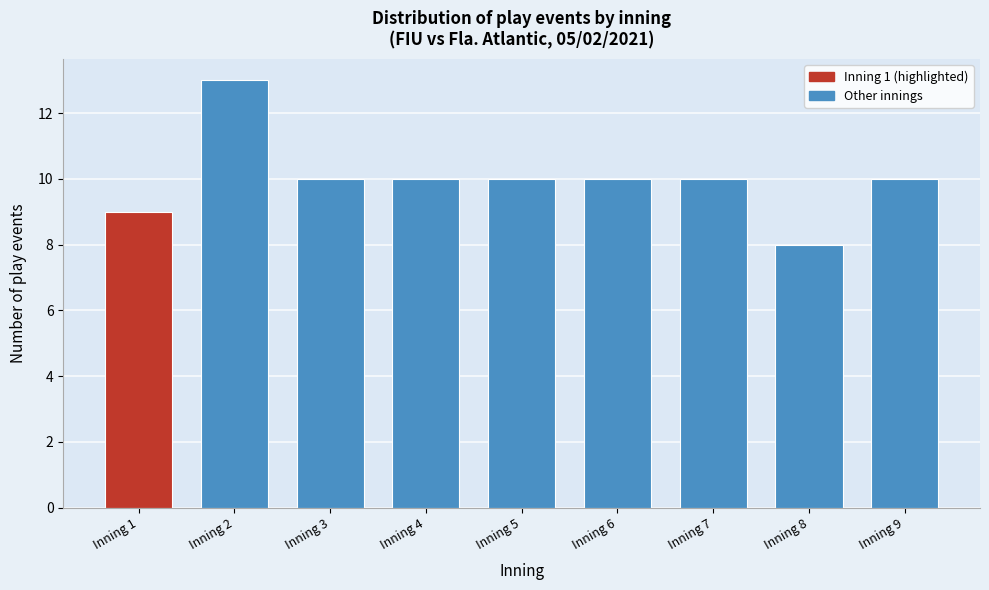

Reading left to right, extract all data points from this chart.

Inning 1=9	Inning 2=13	Inning 3=10	Inning 4=10	Inning 5=10	Inning 6=10	Inning 7=10	Inning 8=8	Inning 9=10